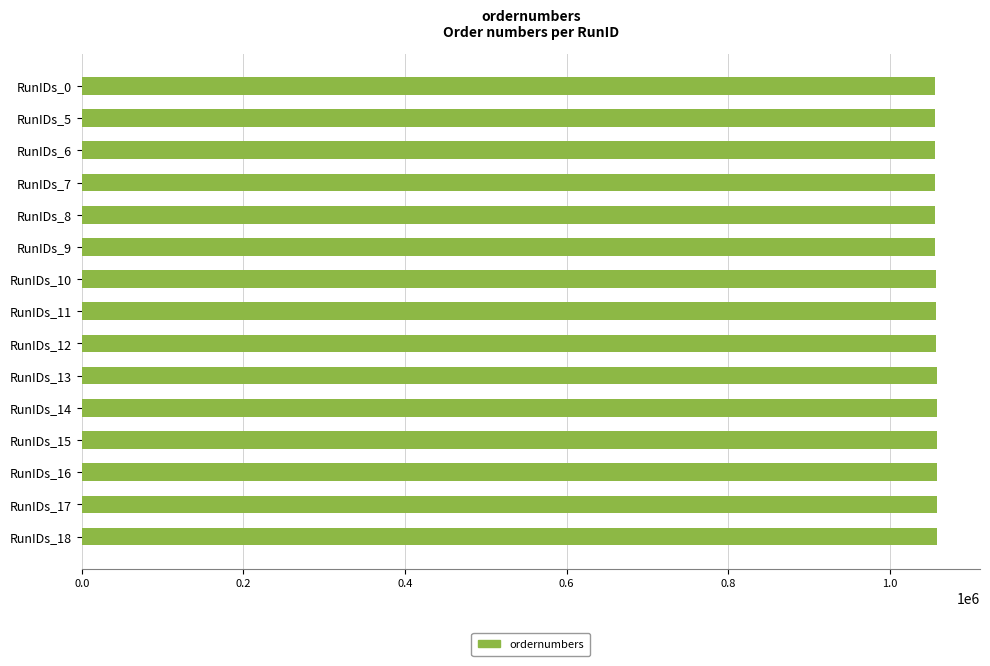

The value at RunIDs_7 is 1056139. True or false?

True